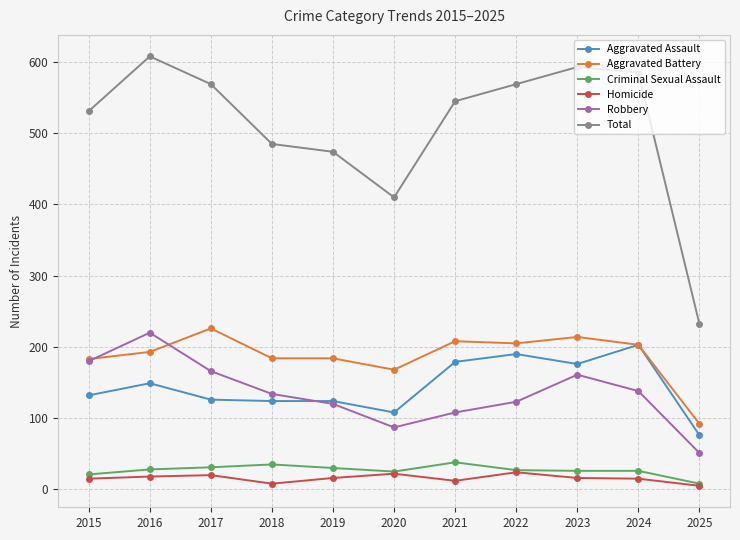

What is the minimum value shown in the chart?

5